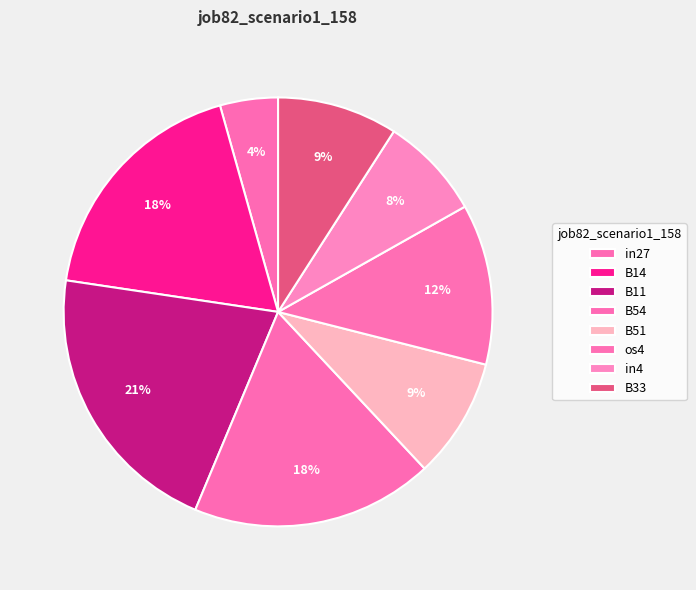

Which category has the smallest portion of the pie?

in27